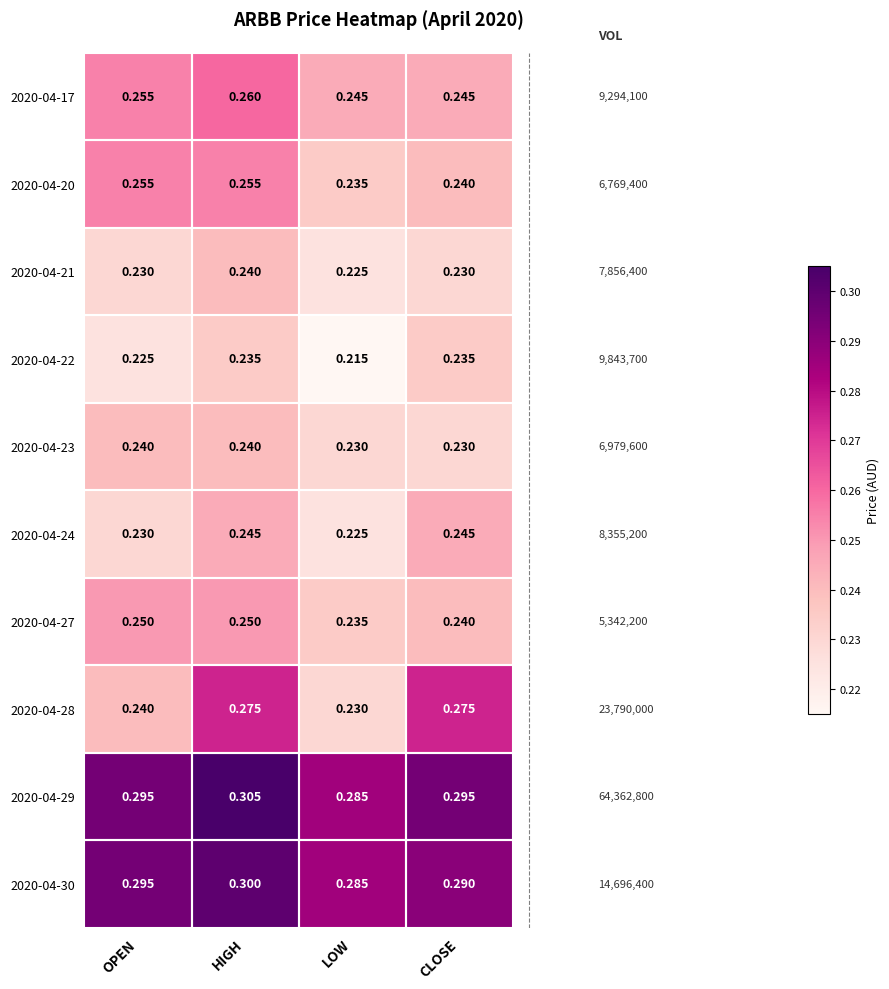

At which category is the sum across all series the highest?

HIGH